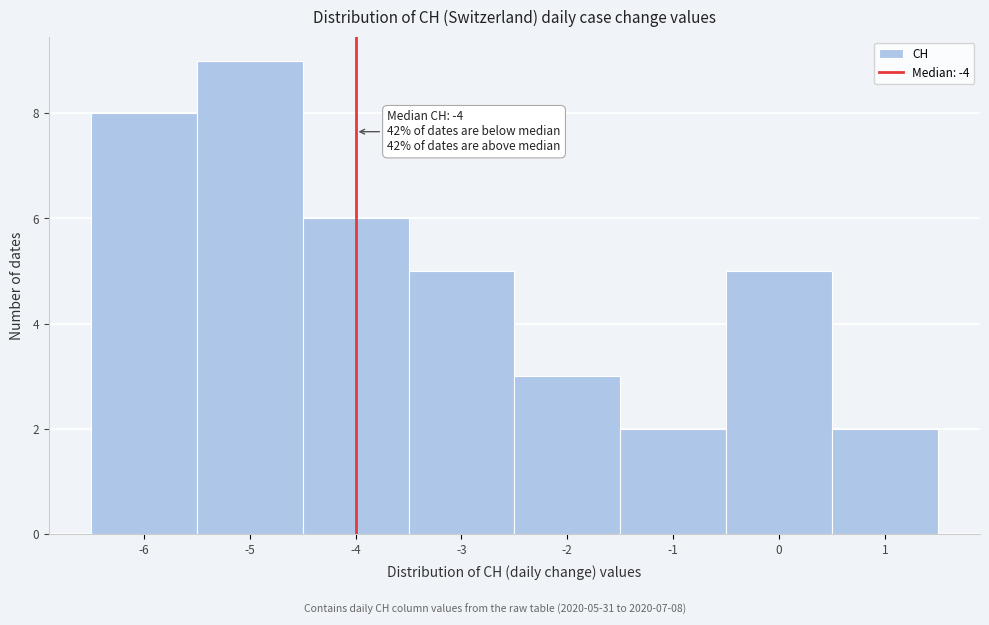

Which range on the x-axis has the tallest bar?

-5.5 to -4.5